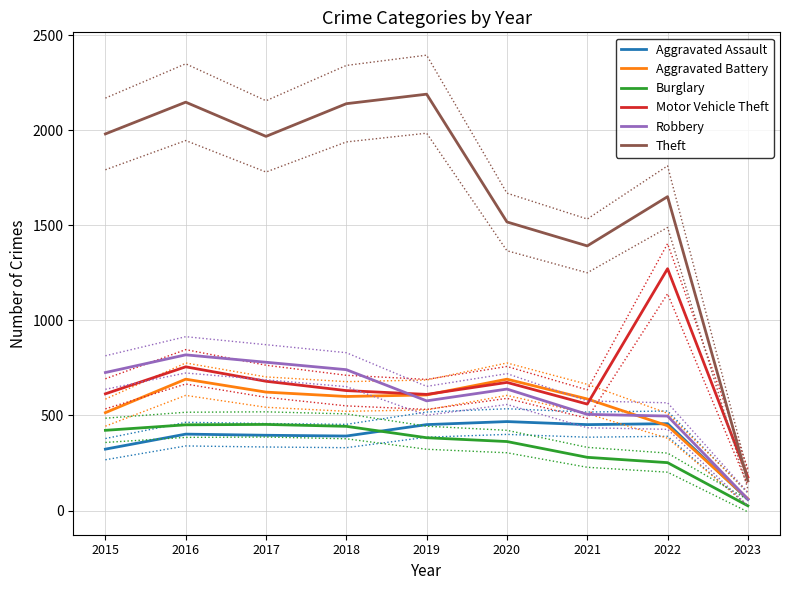

At which category does Aggravated Assault reach its first local valley?

2018